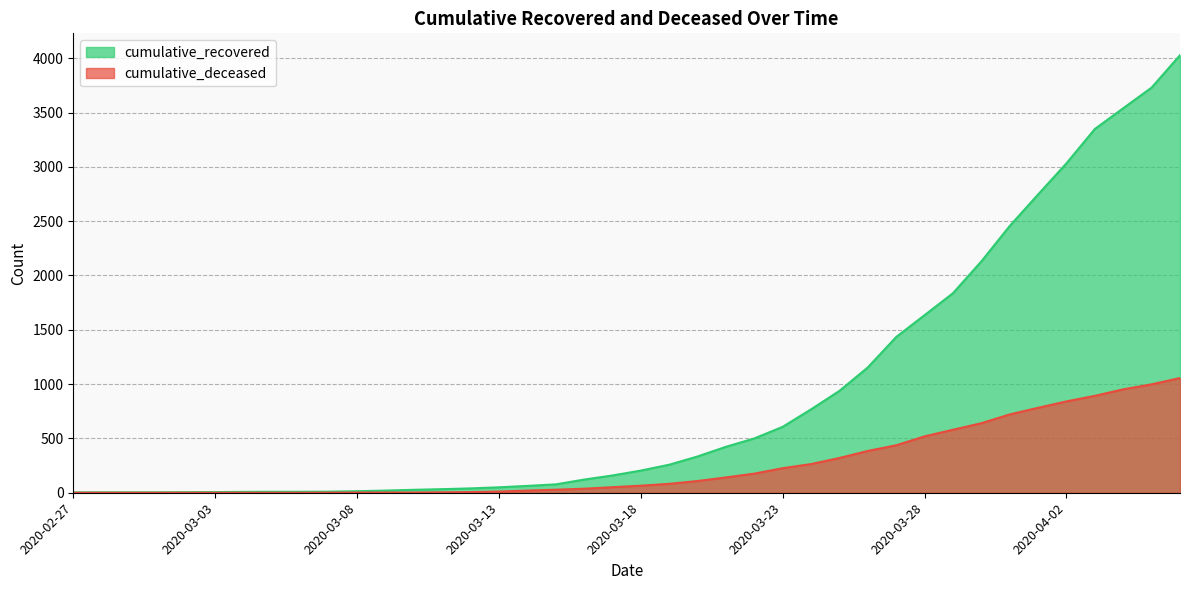

Reading left to right, what are all the values shown in this chart?

cumulative_recovered: 2020-02-27=3	2020-02-28=4	2020-02-29=4	2020-03-01=4	2020-03-02=5	2020-03-03=6	2020-03-04=8	2020-03-05=9	2020-03-06=9	2020-03-07=10	2020-03-08=14	2020-03-09=20	2020-03-10=27	2020-03-11=33	2020-03-12=40	2020-03-13=50	2020-03-14=63	2020-03-15=77	2020-03-16=121	2020-03-17=159	2020-03-18=204	2020-03-19=258	2020-03-20=334	2020-03-21=423	2020-03-22=500	2020-03-23=607	2020-03-24=768	2020-03-25=938	2020-03-26=1154	2020-03-27=1434	2020-03-28=1635	2020-03-29=1837	2020-03-30=2130	2020-03-31=2456	2020-04-01=2746	2020-04-02=3033	2020-04-03=3349	2020-04-04=3540	2020-04-05=3730	2020-04-06=4028
cumulative_deceased: 2020-02-27=0	2020-02-28=0	2020-02-29=0	2020-03-01=0	2020-03-02=0	2020-03-03=0	2020-03-04=0	2020-03-05=0	2020-03-06=0	2020-03-07=1	2020-03-08=2	2020-03-09=2	2020-03-10=2	2020-03-11=4	2020-03-12=6	2020-03-13=11	2020-03-14=20	2020-03-15=28	2020-03-16=37	2020-03-17=51	2020-03-18=65	2020-03-19=82	2020-03-20=108	2020-03-21=141	2020-03-22=176	2020-03-23=226	2020-03-24=264	2020-03-25=320	2020-03-26=385	2020-03-27=437	2020-03-28=519	2020-03-29=580	2020-03-30=640	2020-03-31=721	2020-04-01=782	2020-04-02=841	2020-04-03=892	2020-04-04=952	2020-04-05=998	2020-04-06=1056